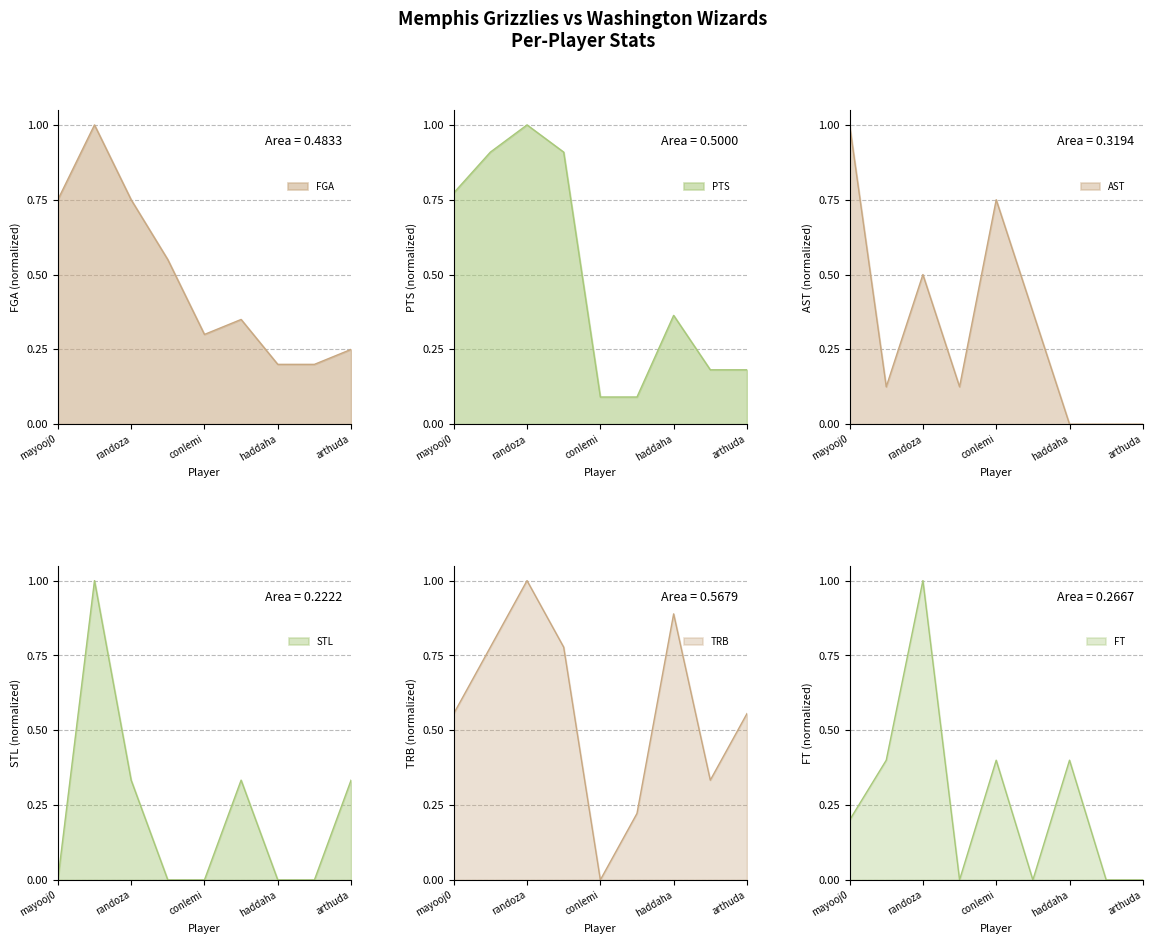

Reading left to right, transcribe all the data shown in this chart.

FGA: 0.8	1.0	0.8	0.6	0.3	0.3	0.2	0.2	0.2
PTS: 0.8	0.9	1.0	0.9	0.1	0.1	0.4	0.2	0.2
AST: 1.0	0.1	0.5	0.1	0.8	0.4	0.0	0.0	0.0
STL: 0.0	1.0	0.3	0.0	0.0	0.3	0.0	0.0	0.3
TRB: 0.6	0.8	1.0	0.8	0.0	0.2	0.9	0.3	0.6
FT: 0.2	0.4	1.0	0.0	0.4	0.0	0.4	0.0	0.0